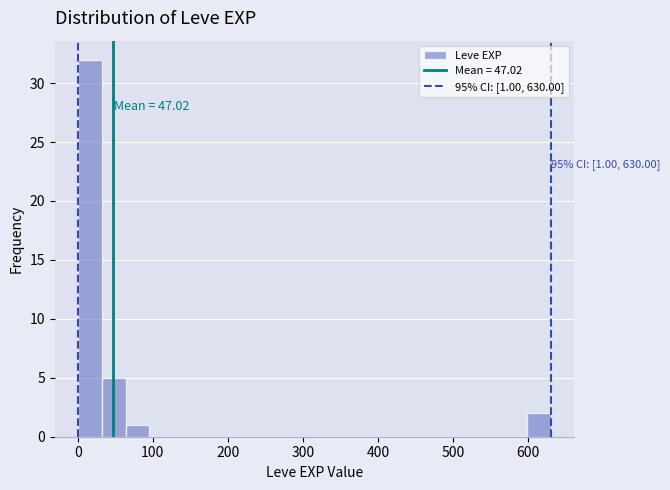

Around what value on the x-axis is the tallest bar? Give the approximate position of its centre, as read against the axis.

20